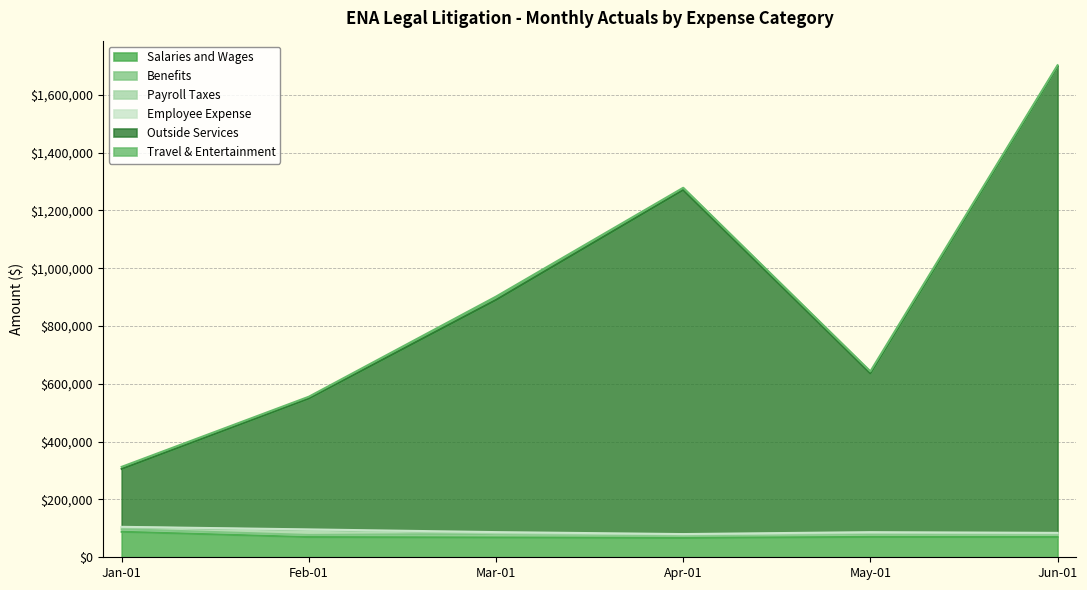

Which category has the highest value across all series?

Jun-01